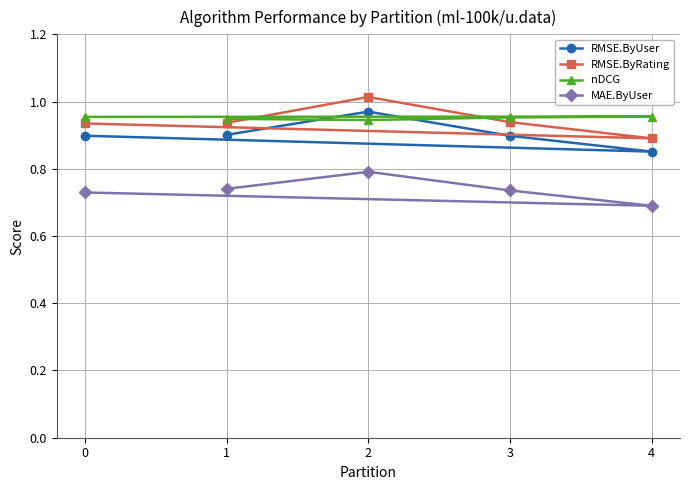

At 0, list the series in order from smallest to largest.

MAE.ByUser, RMSE.ByUser, RMSE.ByRating, nDCG